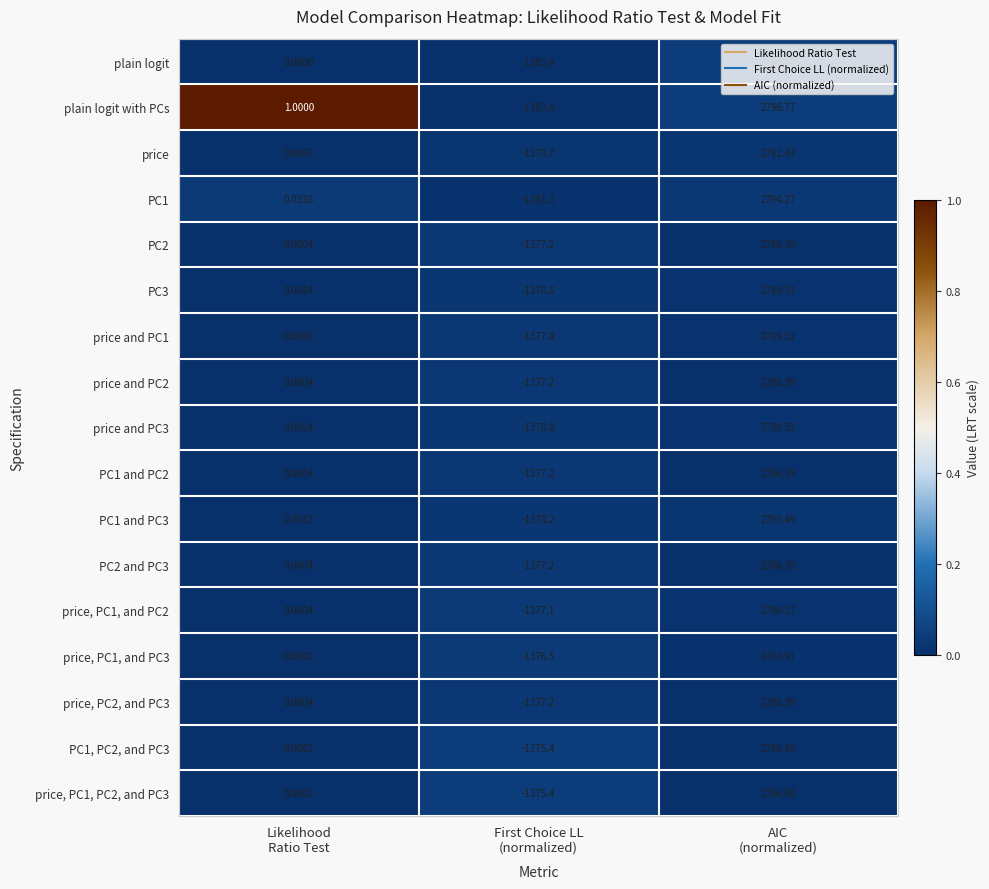

Which series has the largest total across all categories?

plain logit with PCs